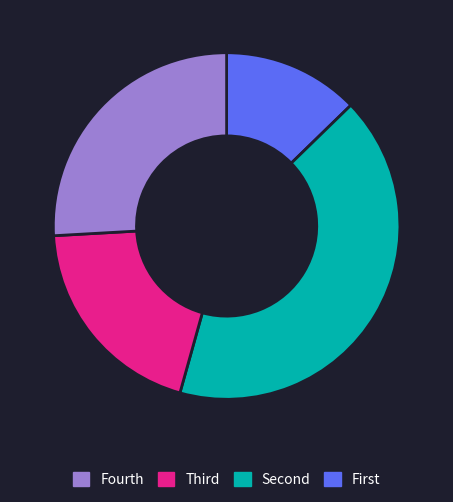

Does any single category account for the majority?

No